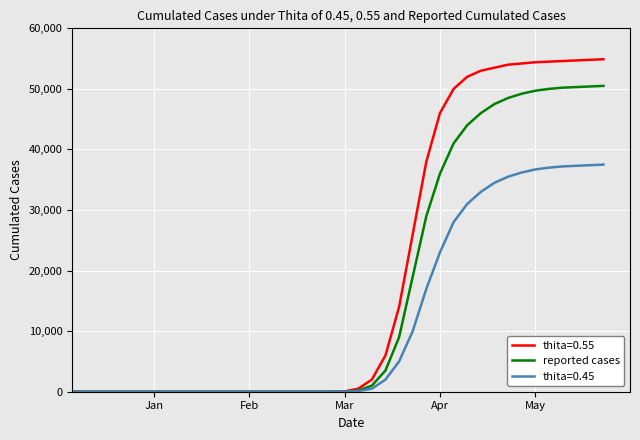

Which series has the largest total across all categories?

thita=0.55